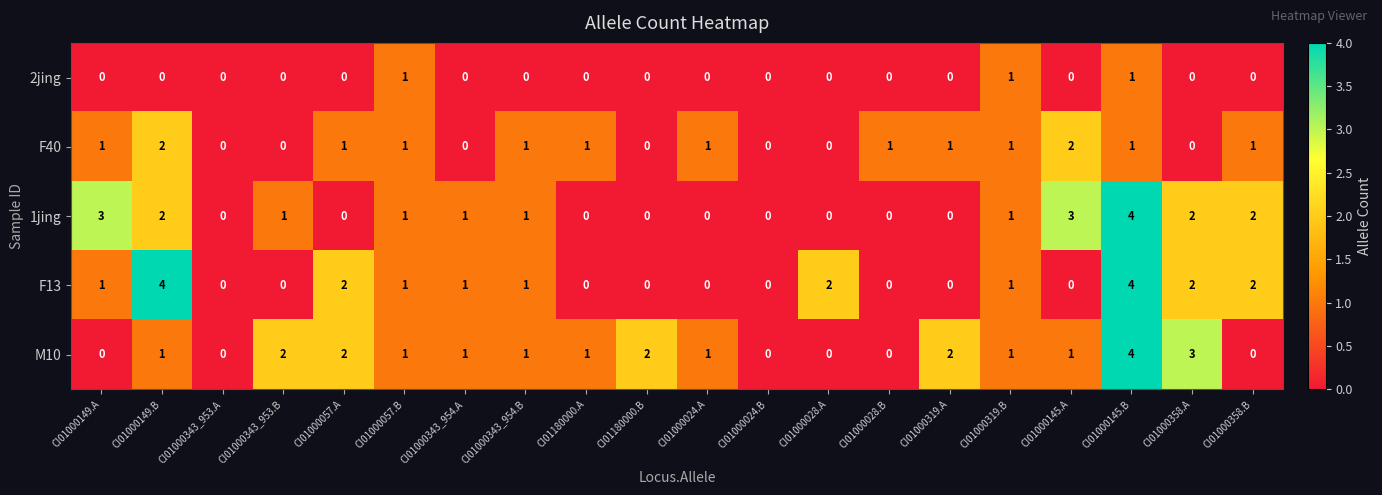

What is the total value across all series at CI01000057.B?

5